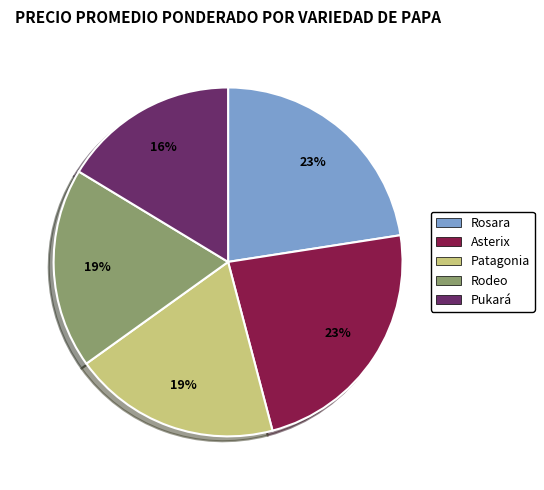

What percentage is the Pukará slice, to the nearest percent?

16%